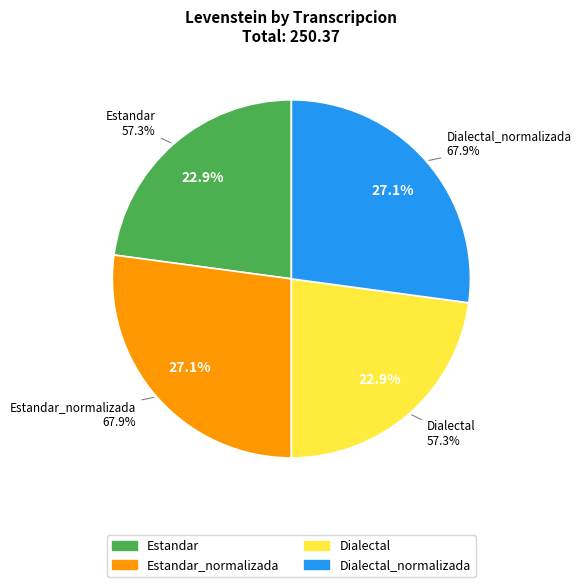

To the nearest percent, what is the average slice percentage?

25%